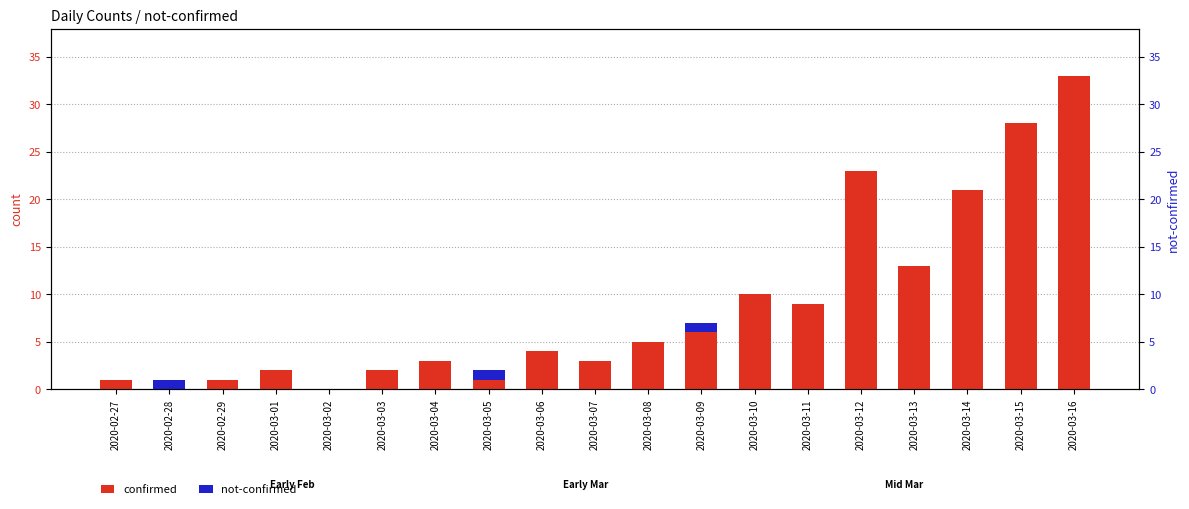

What are all the series names shown in the legend?

confirmed, not-confirmed